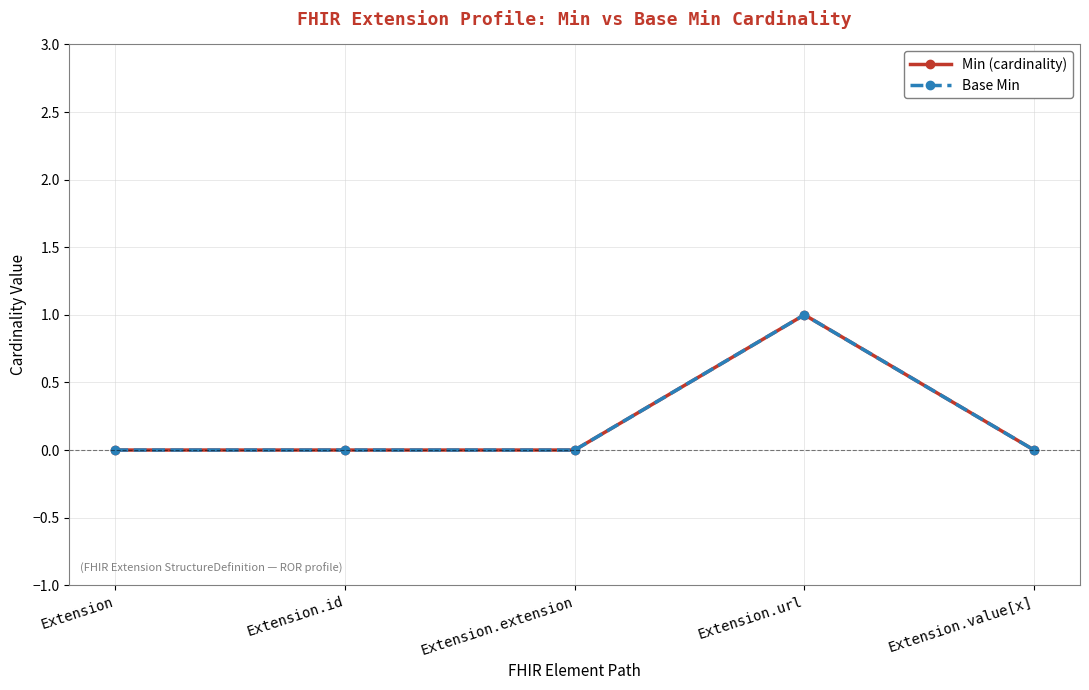

What is the difference between the maximum and minimum values in the Base Min series?

1